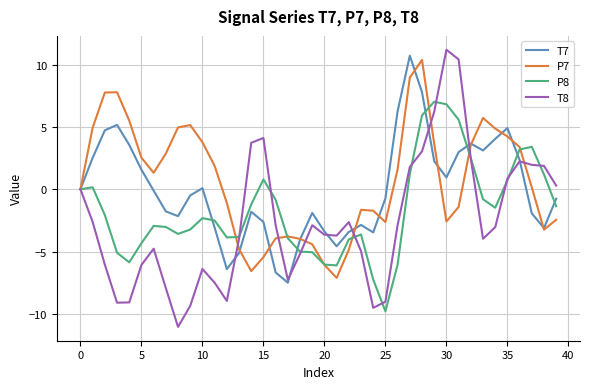

What is the minimum value for P8?

-9.8